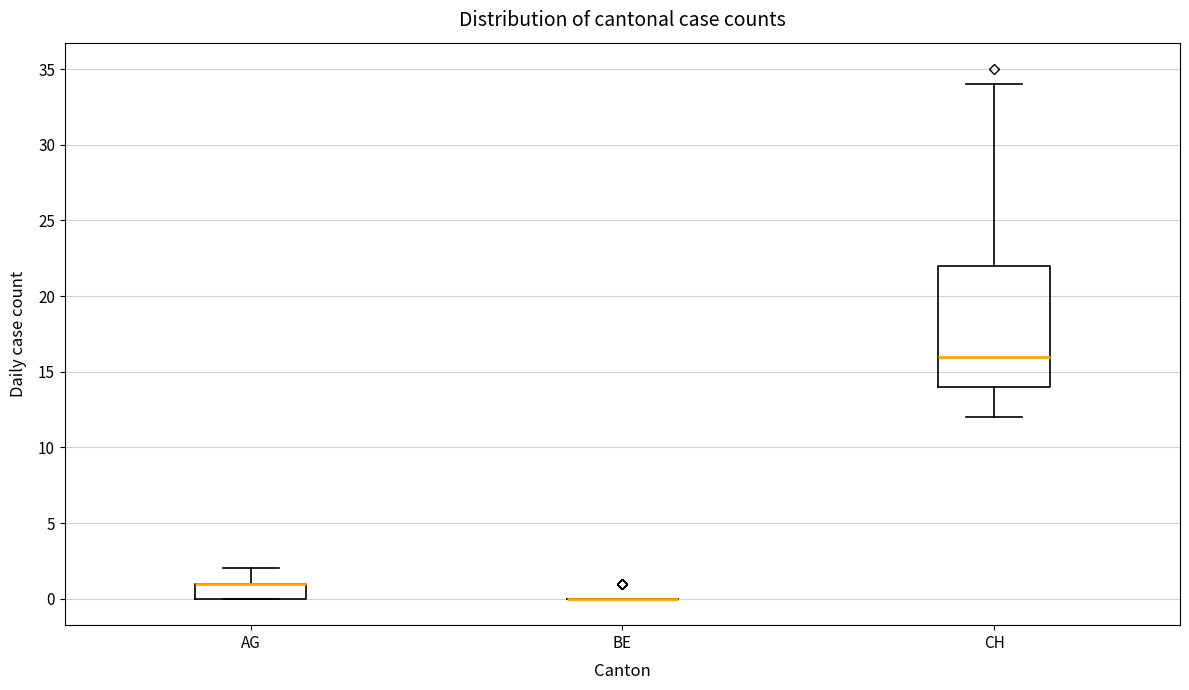

Where is the upper edge of the box for AG on the y-axis? The values are not printed on the chart, so give them approximately, as read against the axis.

1